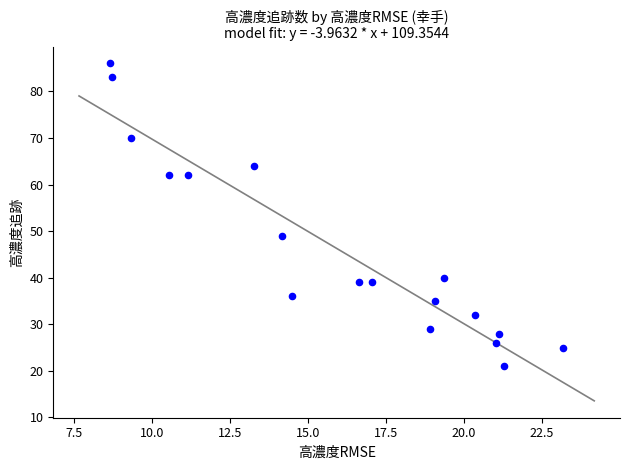

What is the range of Y values (max minus min)?

65